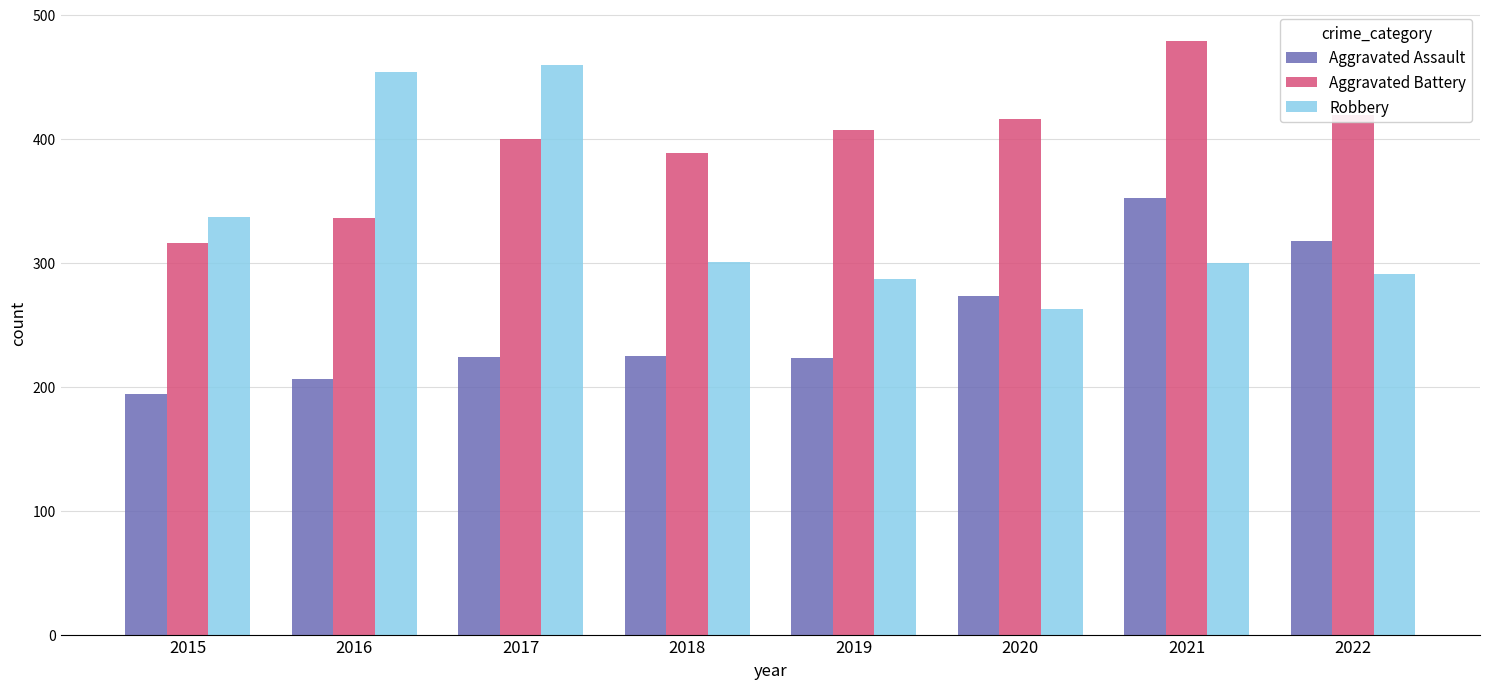

Is it true that Aggravated Assault equals 318 at 2022?

True